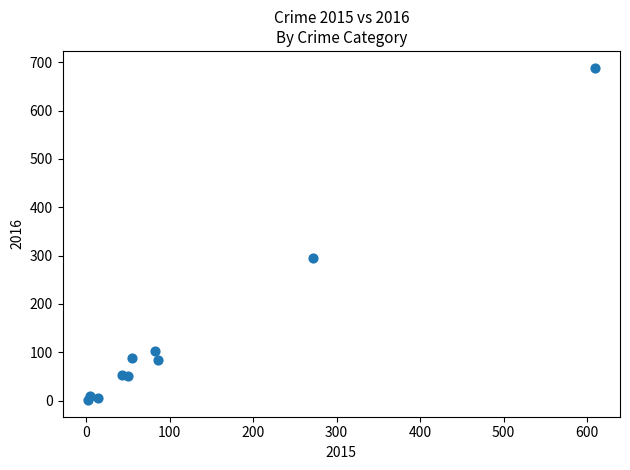

What Y value in the scatter plot is closest to 345?

295